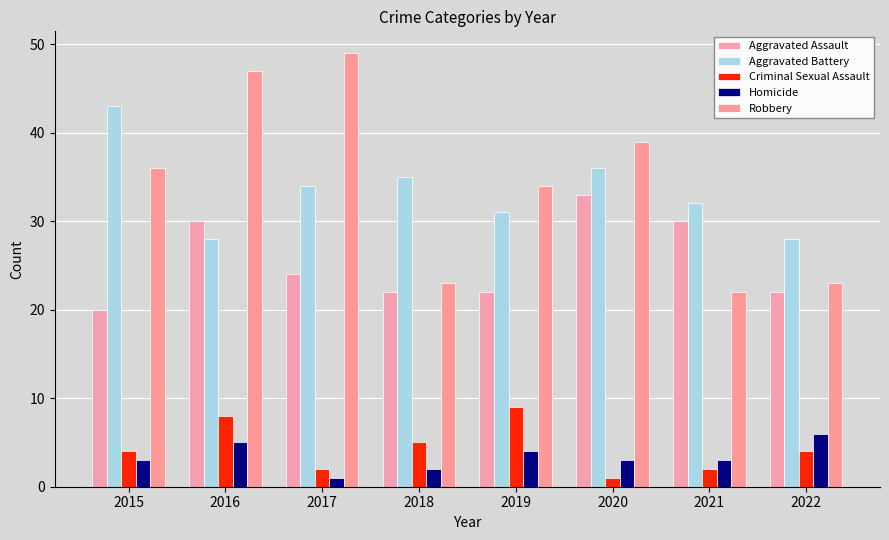

How many bars are there in total?

40